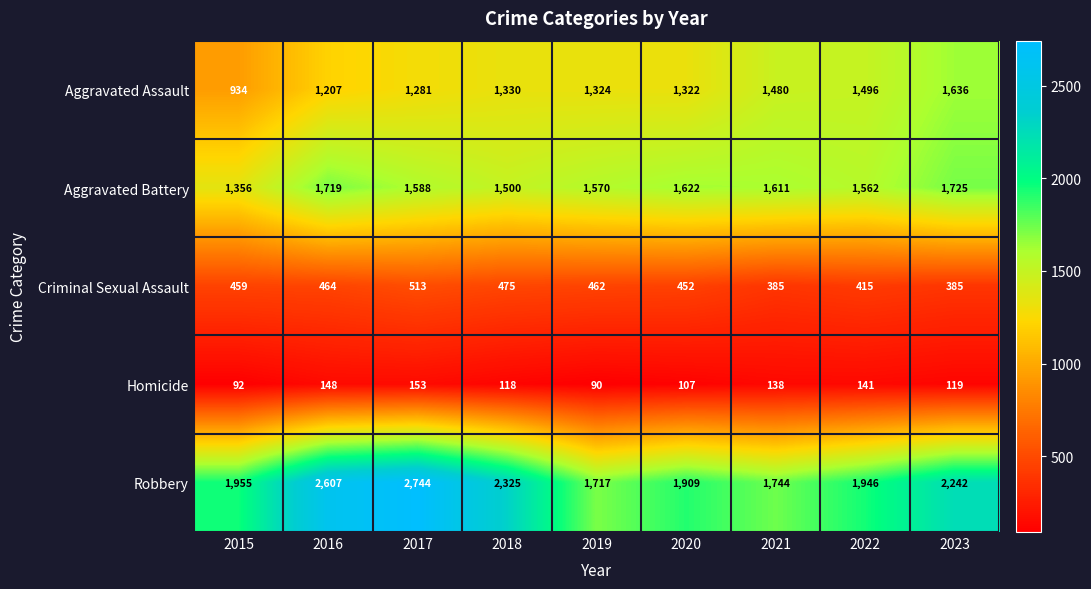

Where does the Aggravated Battery series first go above 1588?

2016